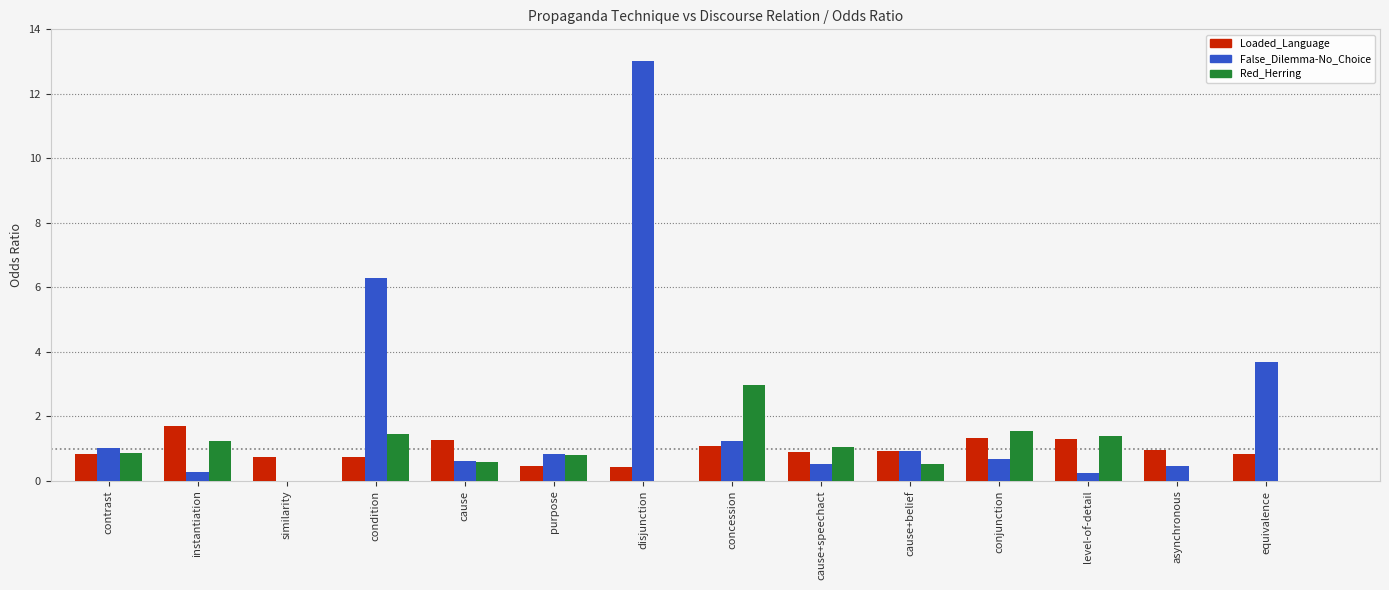

What is the total value across all series at purpose?

2.1